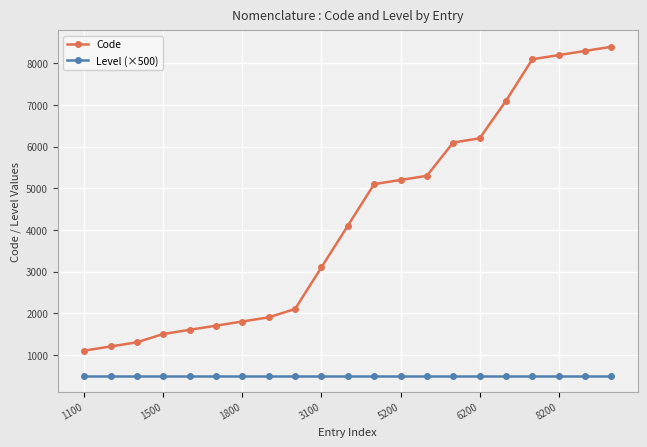

What is the smallest value displayed?

500